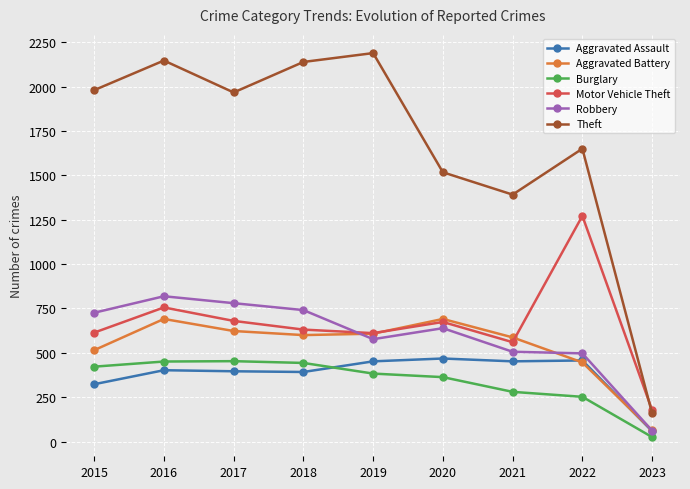

How many intersections are there between Robbery and Motor Vehicle Theft?

1